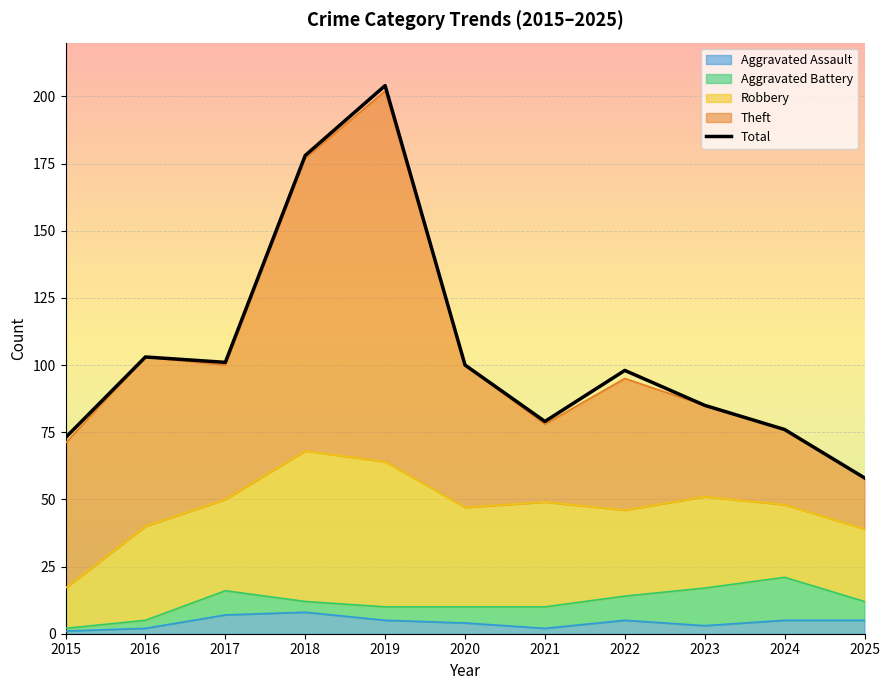

The value at 2020 is 100. True or false?

True